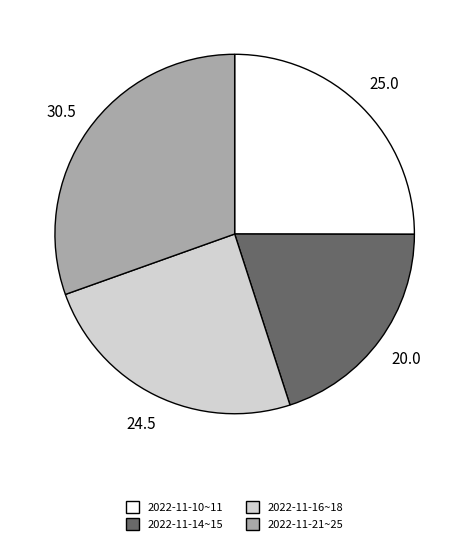

Does any single category account for the majority?

No